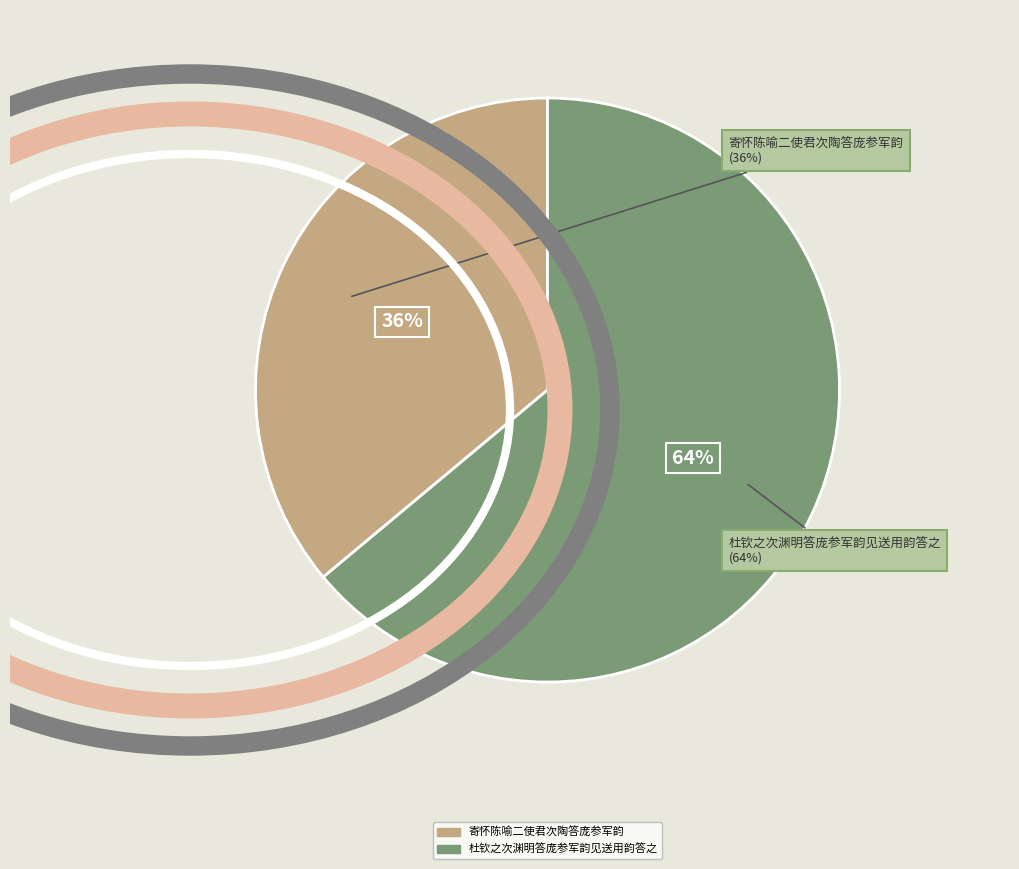

To the nearest percent, what portion does 寄怀陈喻二使君次陶答庞参军韵 represent?

36%